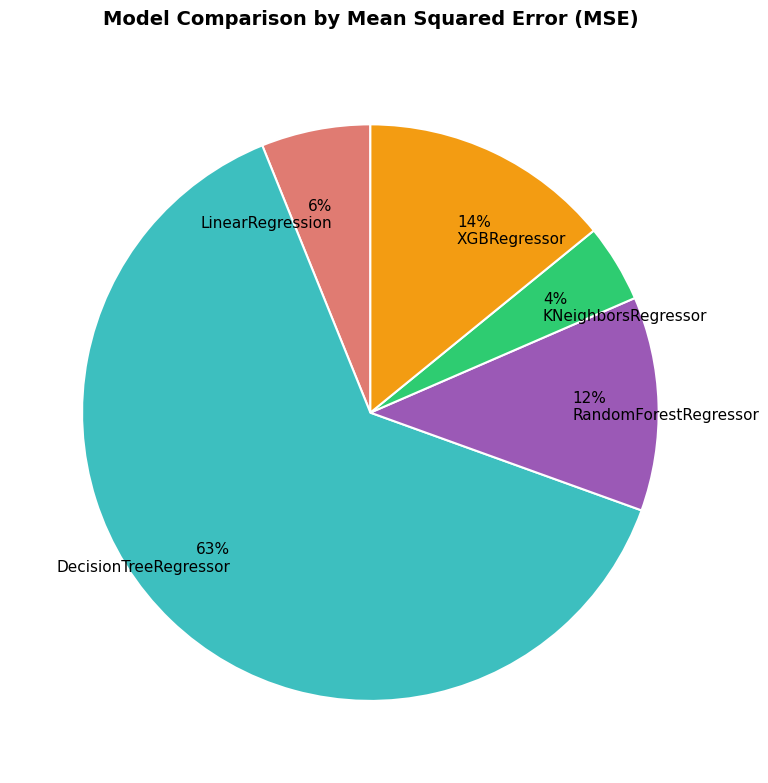

To the nearest percent, what is the difference between the XGBRegressor and RandomForestRegressor slice percentages?

2%